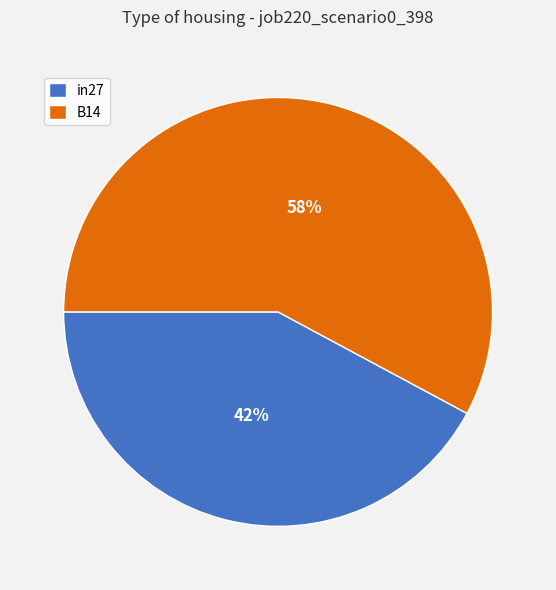

Which category has the biggest portion of the pie?

B14